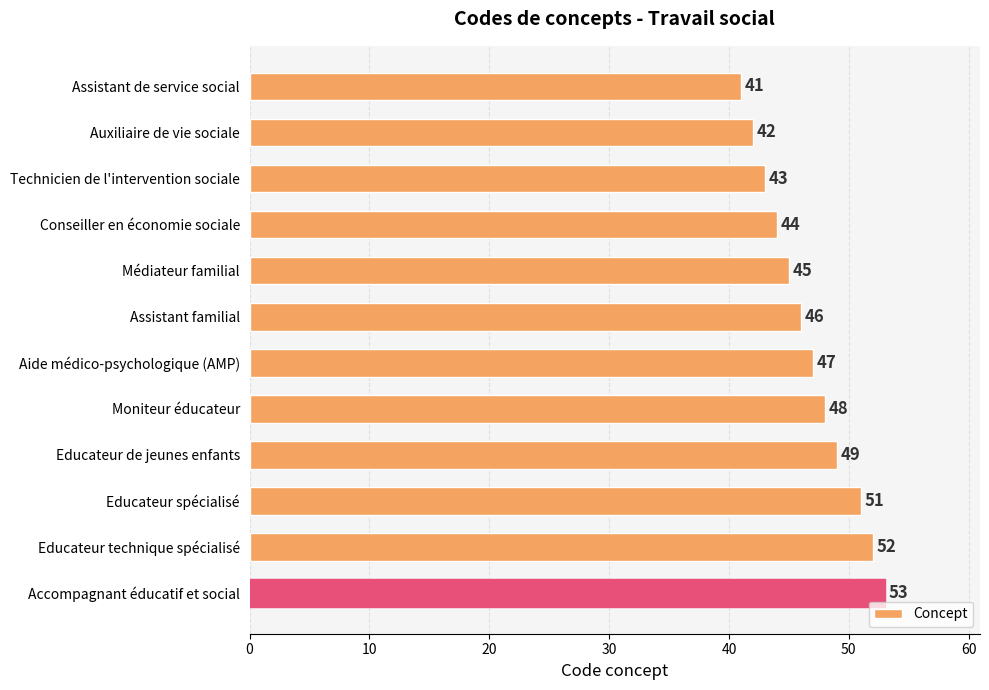

Reading top to bottom, extract all data points from this chart.

41	42	43	44	45	46	47	48	49	51	52	53